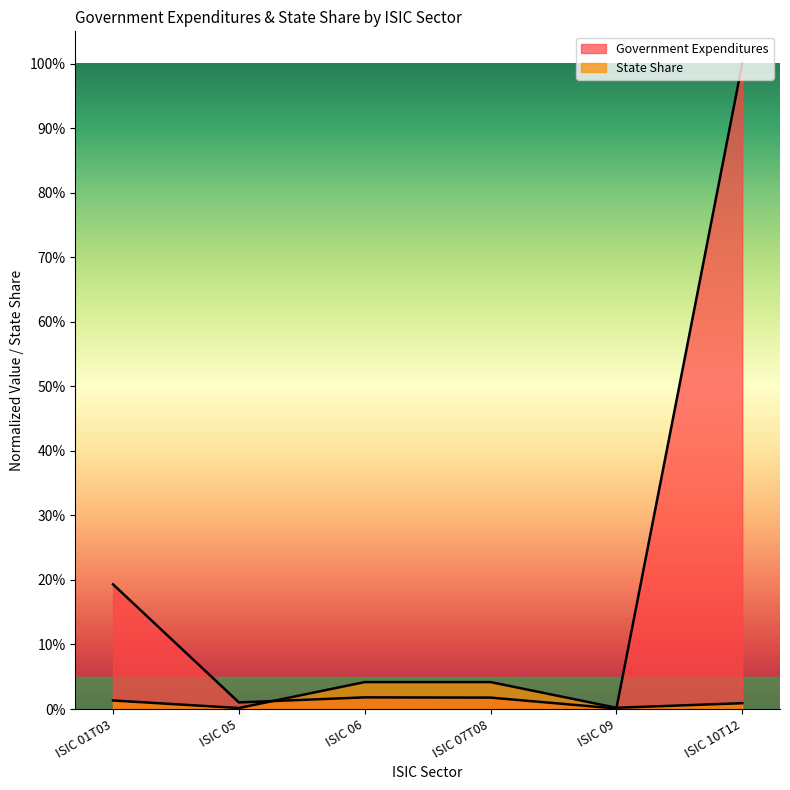

What is the sum of all State Share values?

0.1